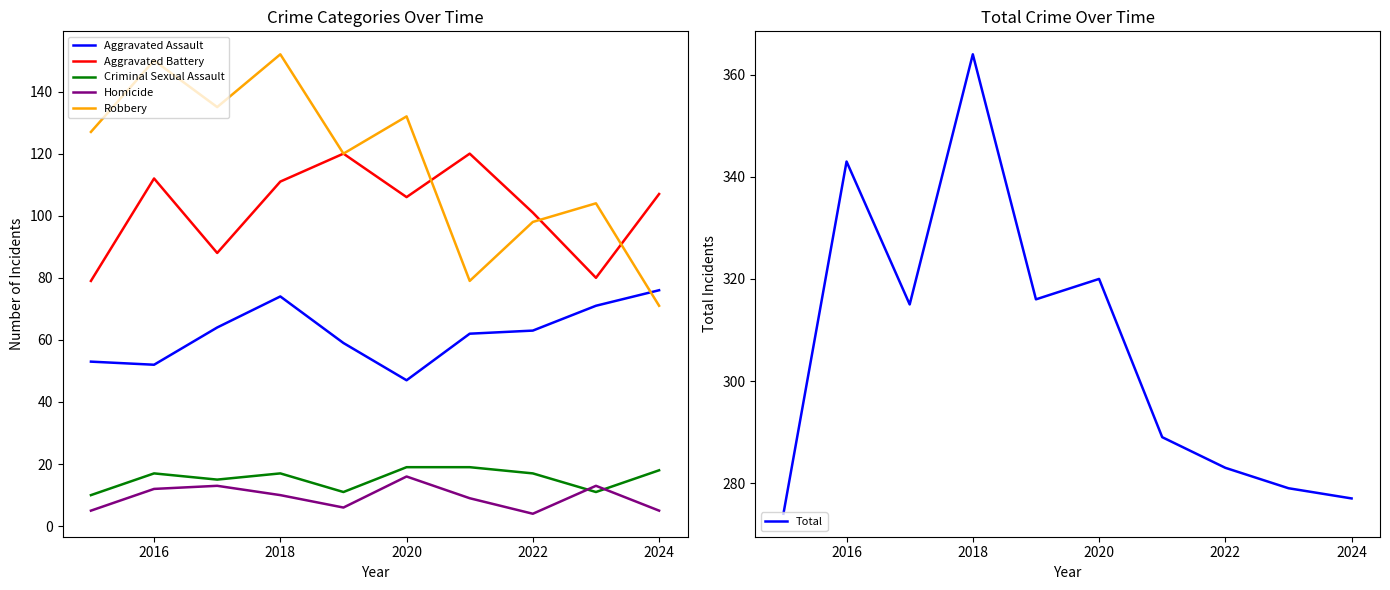

What is the minimum value for Aggravated Battery?

79